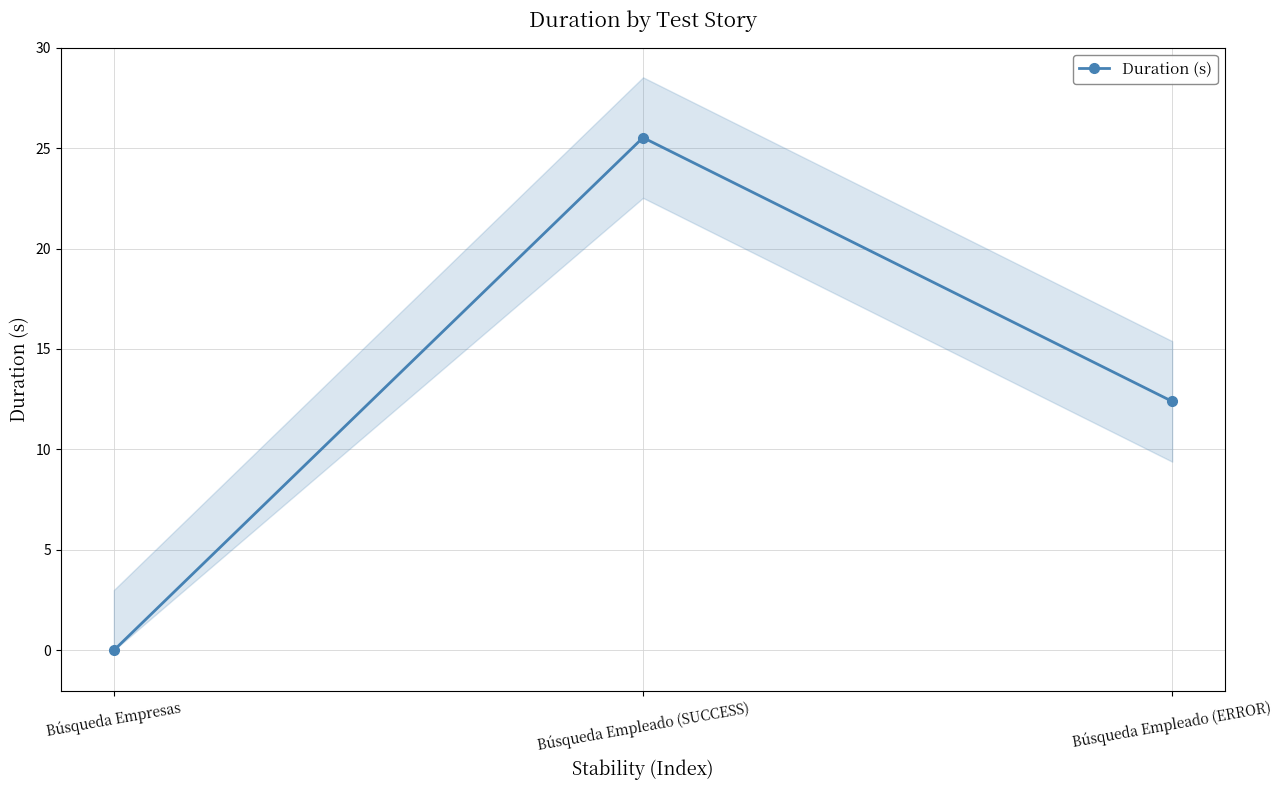

At which label does the data first exceed 12?

Búsqueda Empleado (SUCCESS)